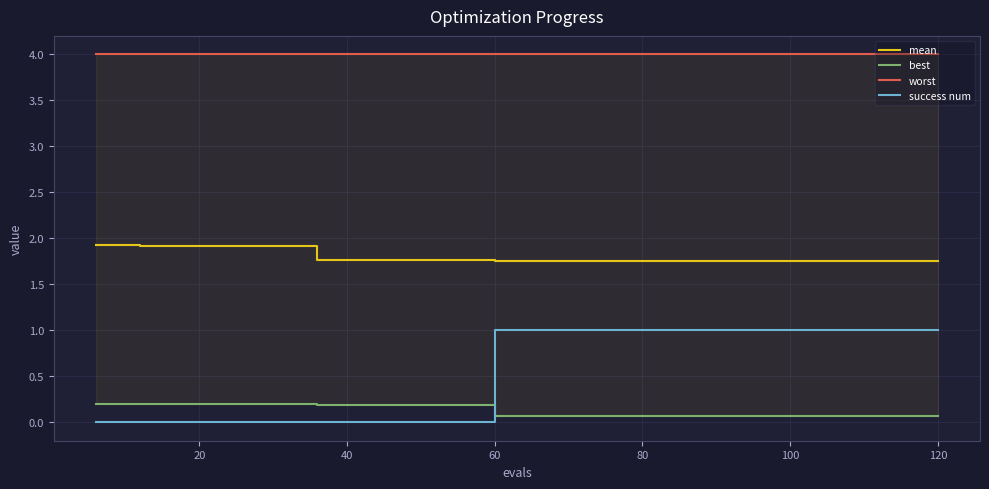

True or false: success num and mean cross at least once.

False